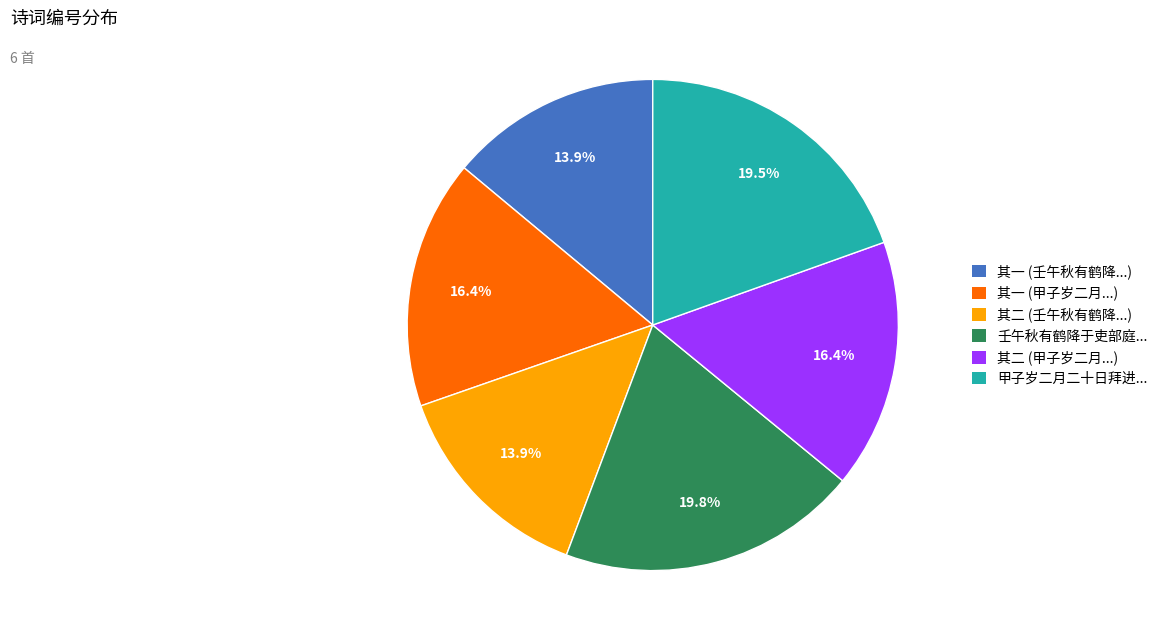

To the nearest percent, what is the difference between the largest and smallest slice percentages?

6%